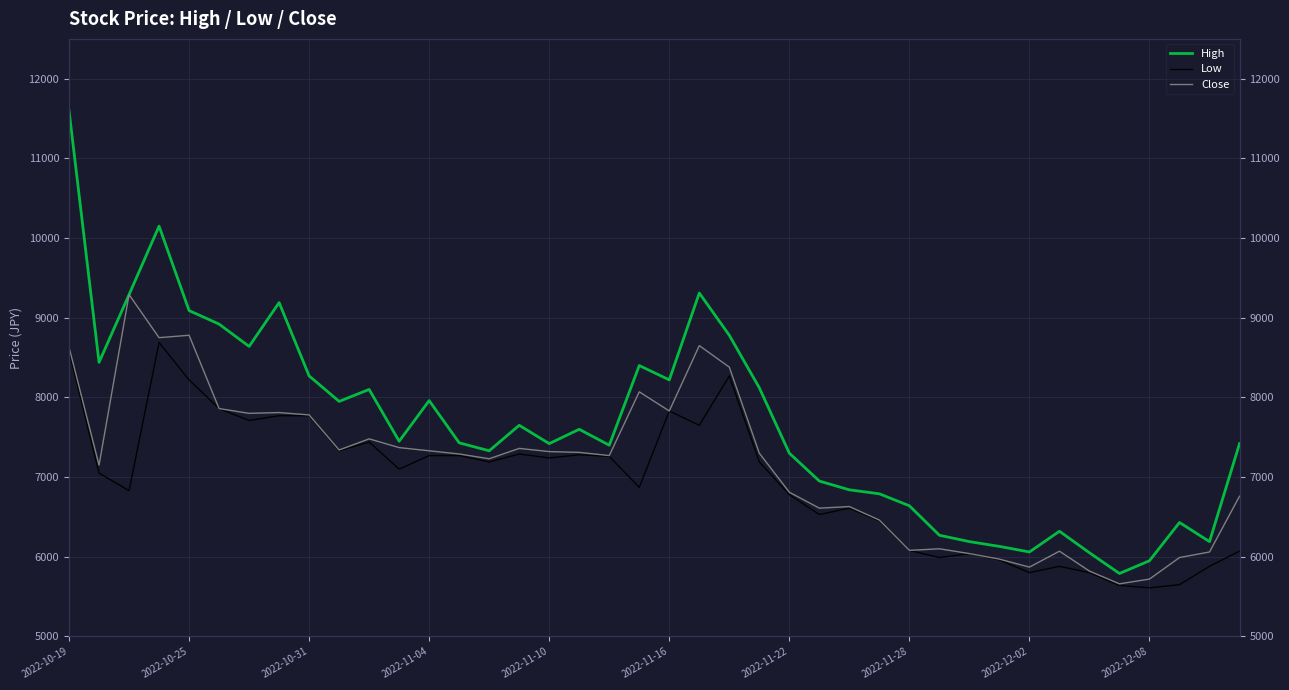

True or false: Close and Low cross at least once.

False